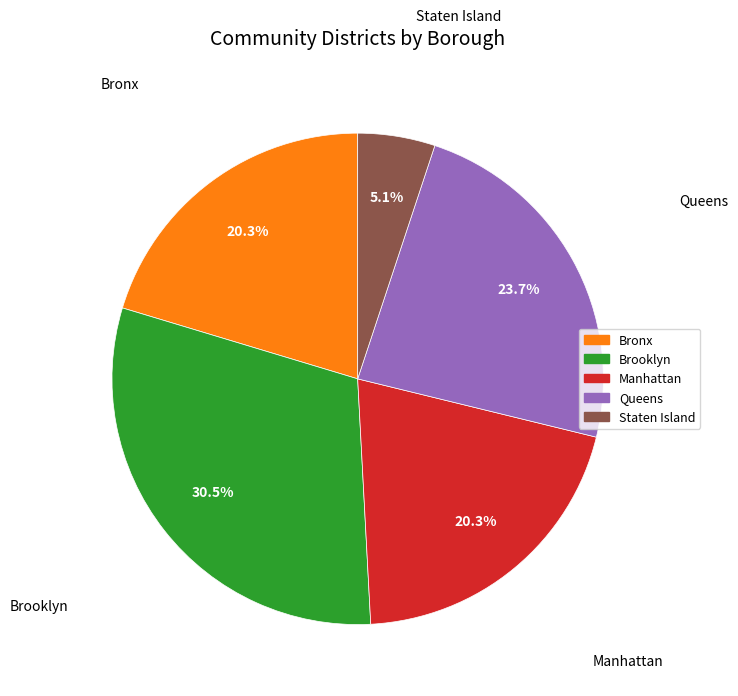

Which category has the biggest portion of the pie?

Brooklyn